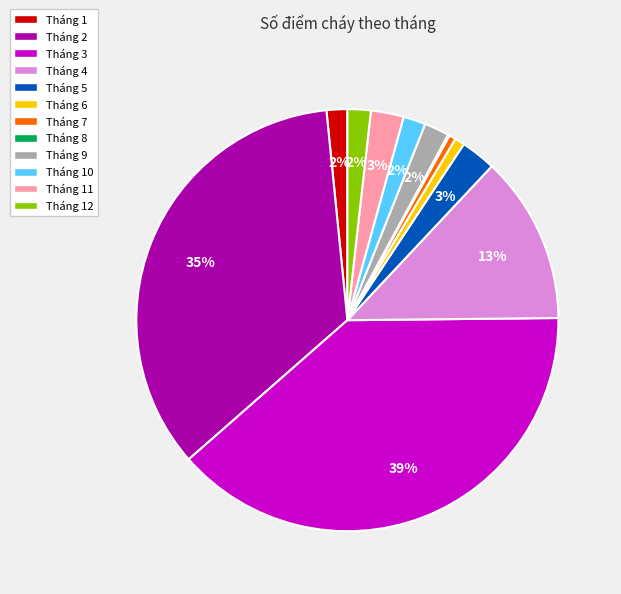

To the nearest percent, what is the average slice percentage?

8%